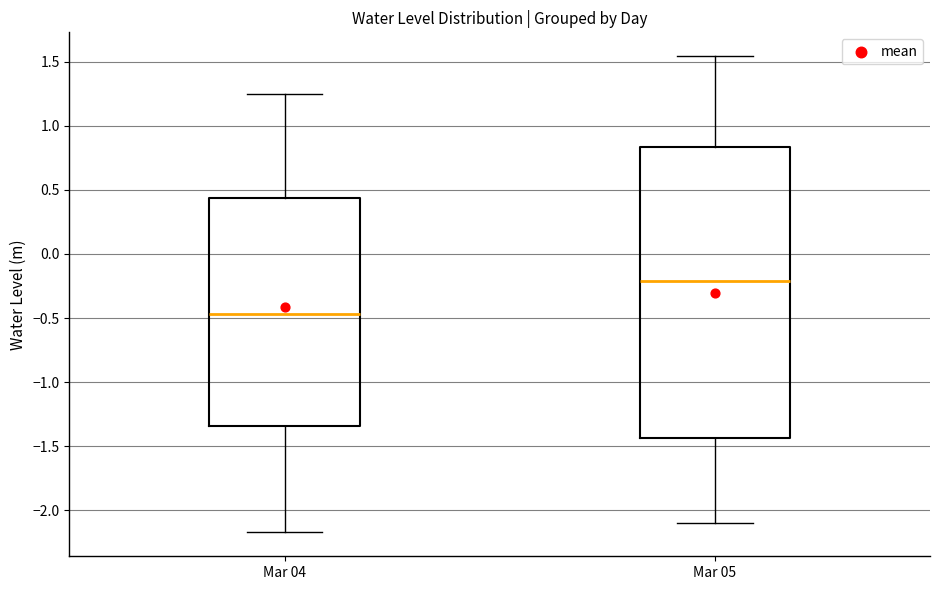

Reading left to right, transcribe this box plot: for each box, give where its median line is, the range the box spans, and where its two whiskers end, as read against the y-axis. The values are not printed on the chart, so give them approximately, as read against the axis.

Mar 04: median -0.45, box -1.35 to 0.45, whiskers -2.15 to 1.25
Mar 05: median -0.20, box -1.45 to 0.85, whiskers -2.10 to 1.55